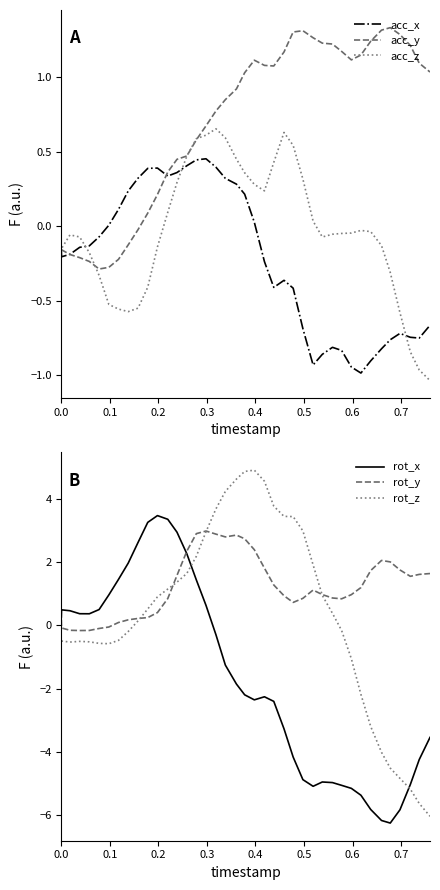

How many intersections are there between rot_x and acc_x?

1